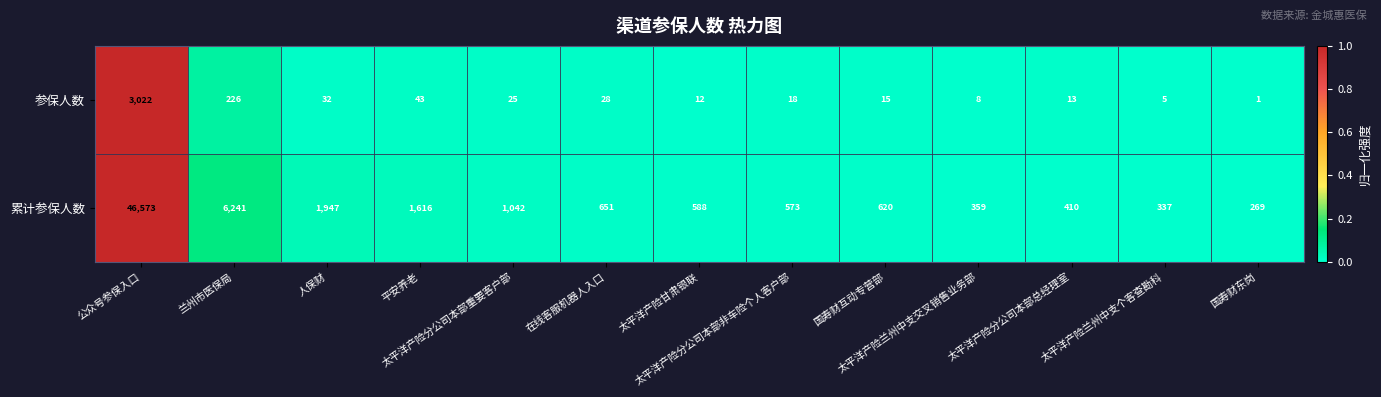

Which series has the widest spread of values?

累计参保人数